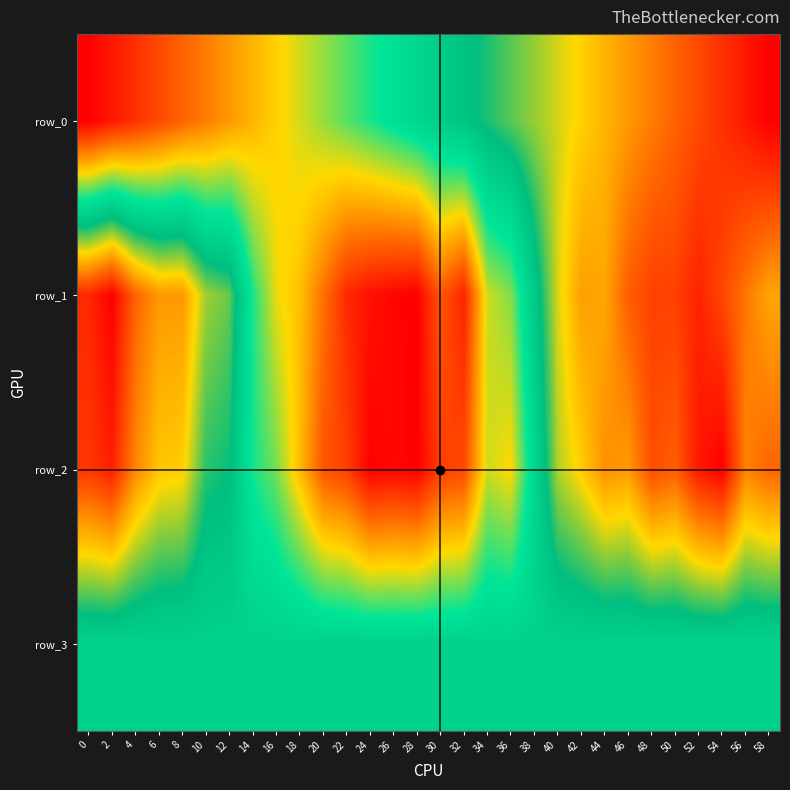

How many values in row_1 are above zero?

29